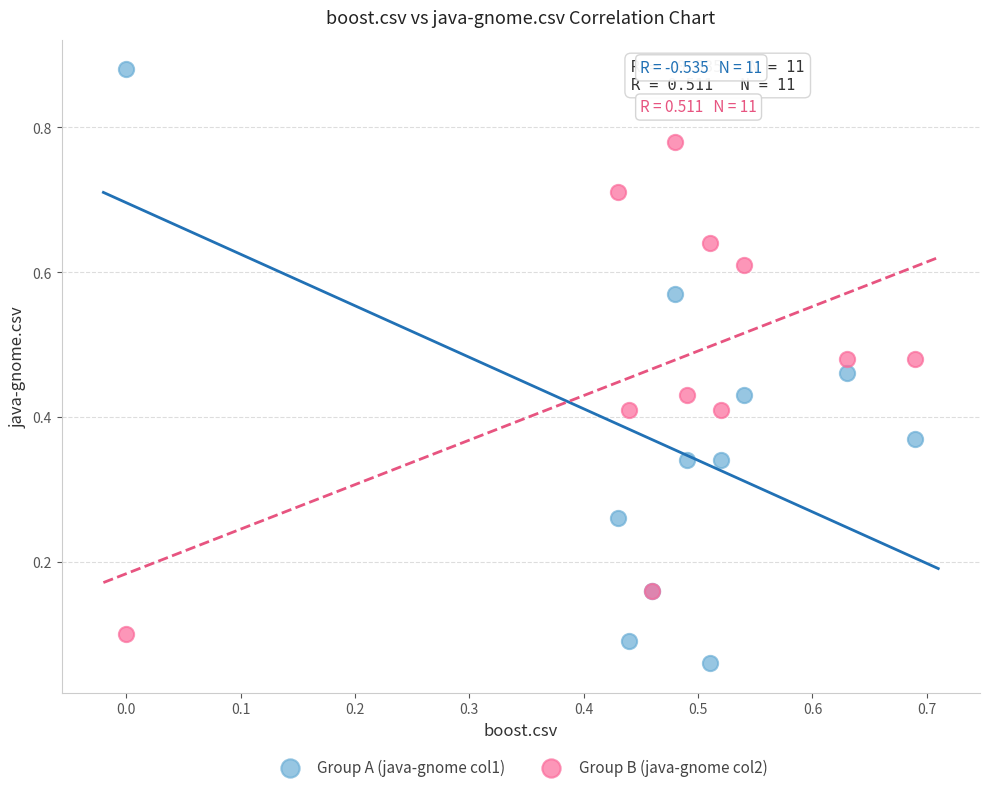

Which series reaches the maximum Y coordinate?

Group A (java-gnome col1)